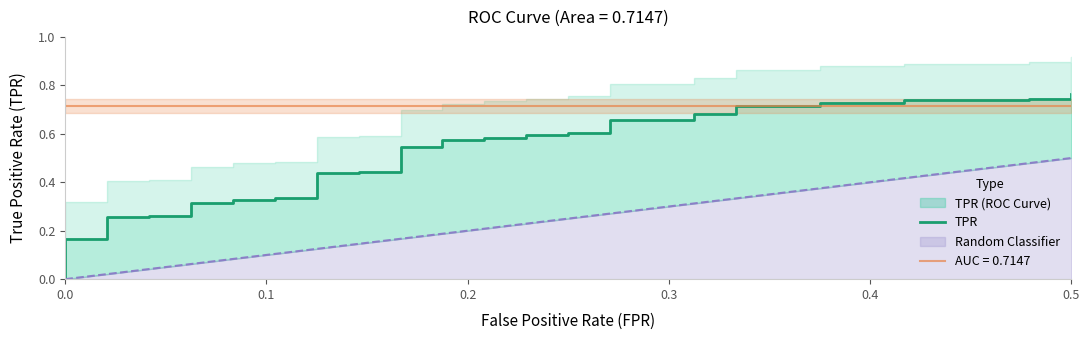

What is the label of the 37th point from the left?

36